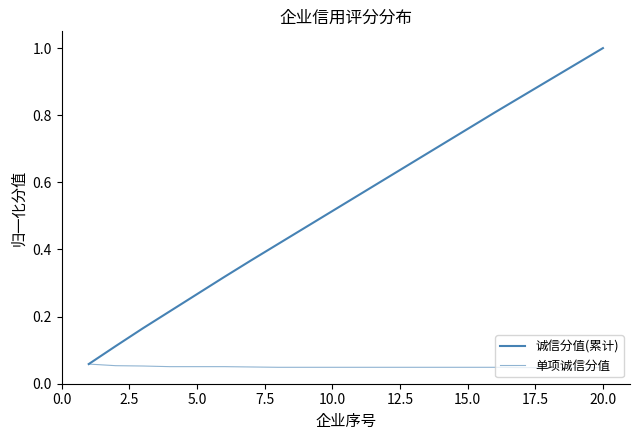

How many lines are shown in the chart?

2